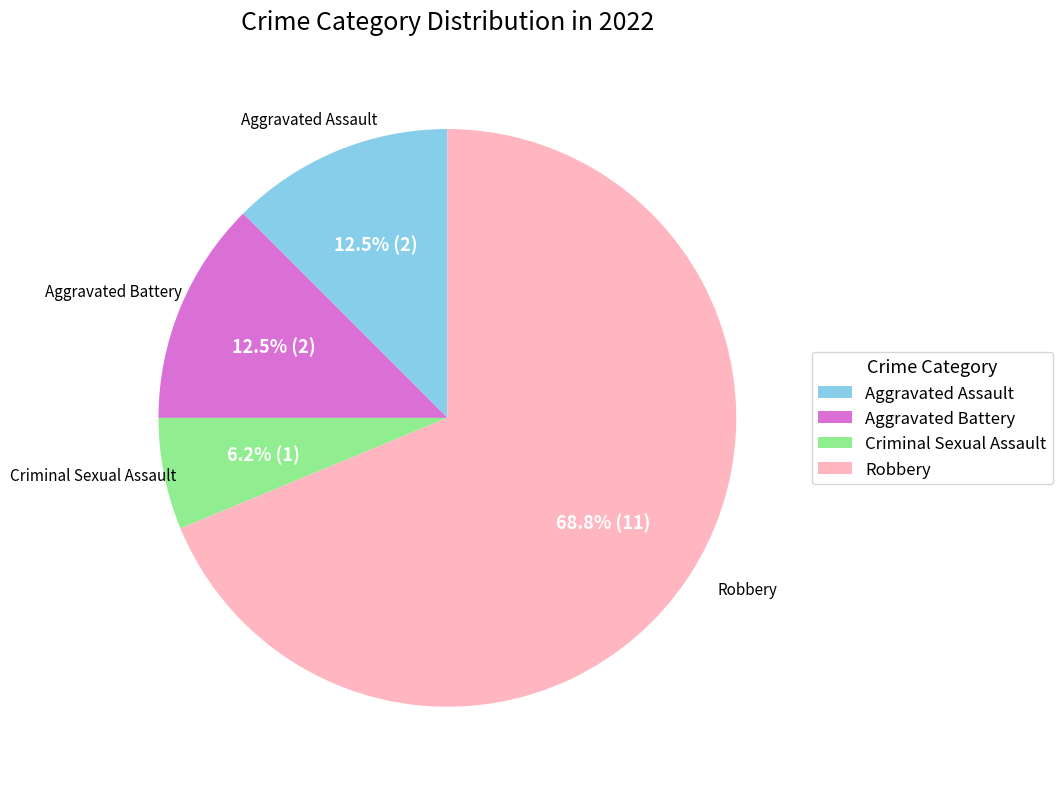

Which category has the smallest portion of the pie?

Criminal Sexual Assault